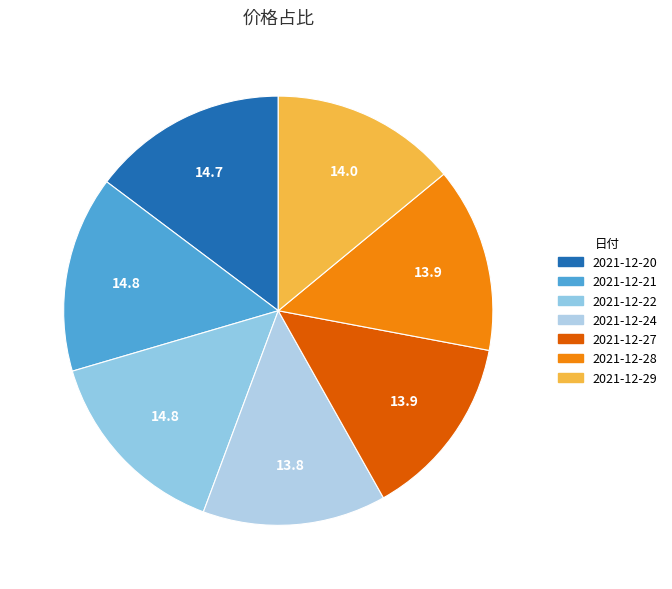

How many slices are in this pie chart?

7